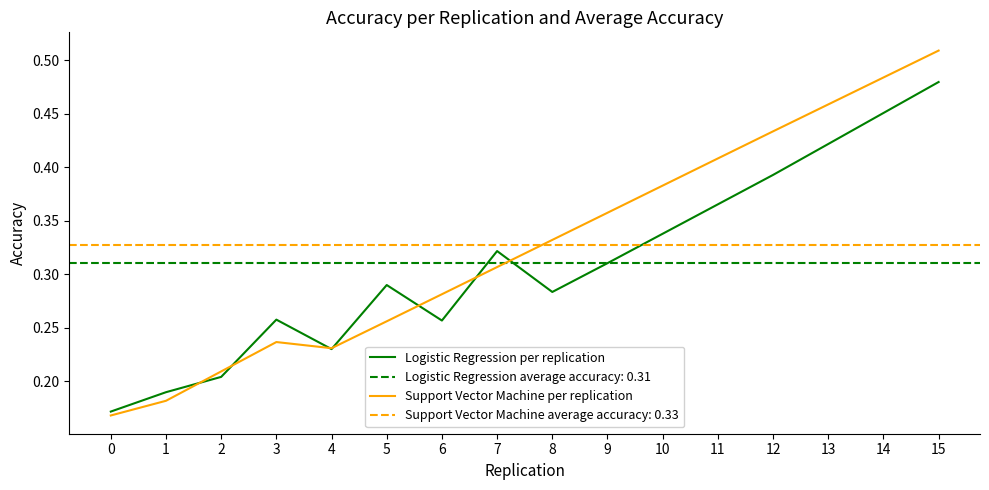

True or false: Logistic Regression per replication has a value of 0.3 at 10.

True